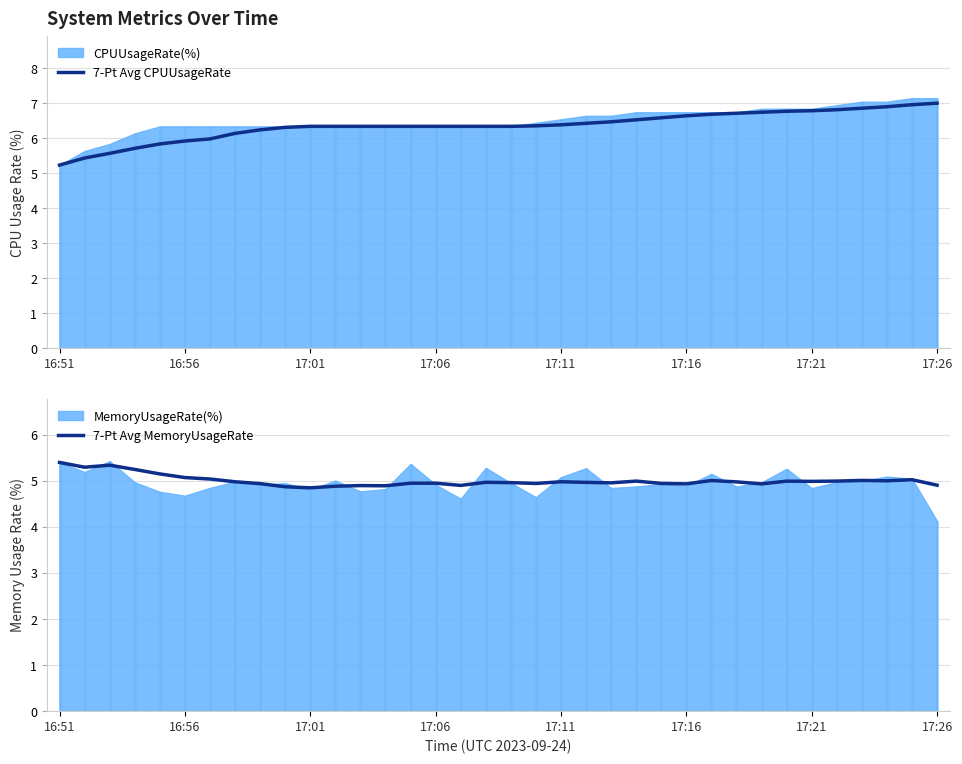

What is the average value of the 7-Pt Avg CPUUsageRate series?

6.4